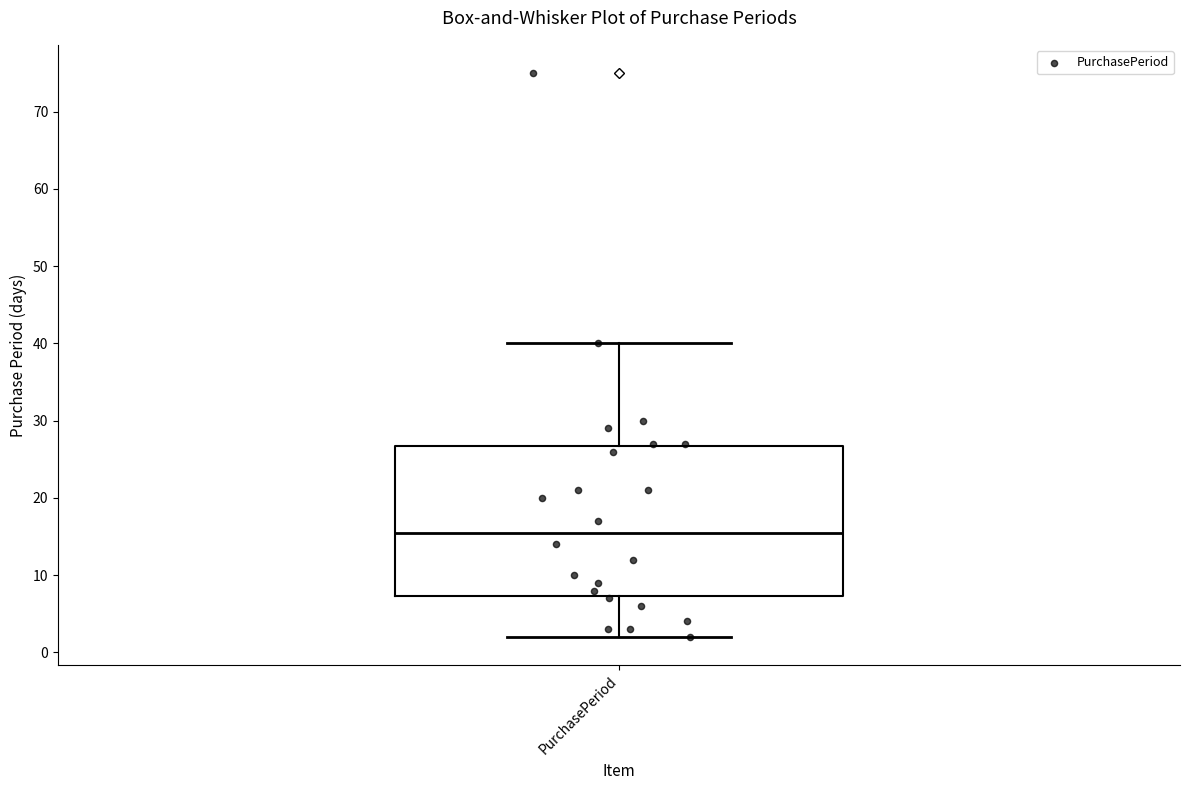

Read this box plot against the y-axis: the position of the median line, the range covered by the box, and the ends of both whiskers. The values are not printed on the chart, so give them approximately, as read against the axis.

median 16, box 7 to 27, whiskers 2 to 40